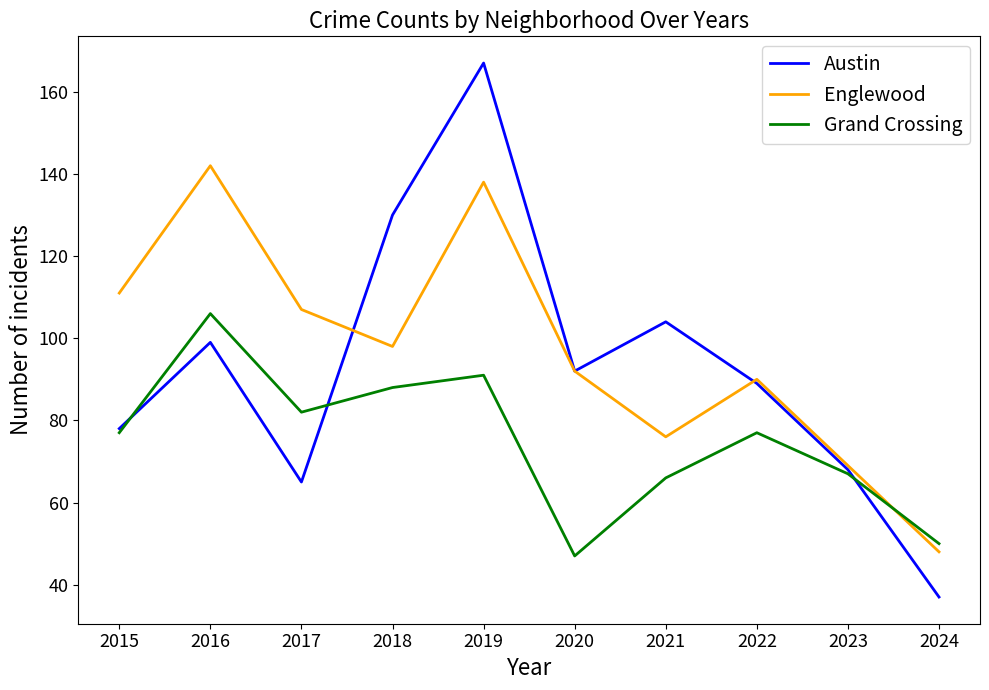

What value does the Grand Crossing series have at 2017, to the nearest 5?

80